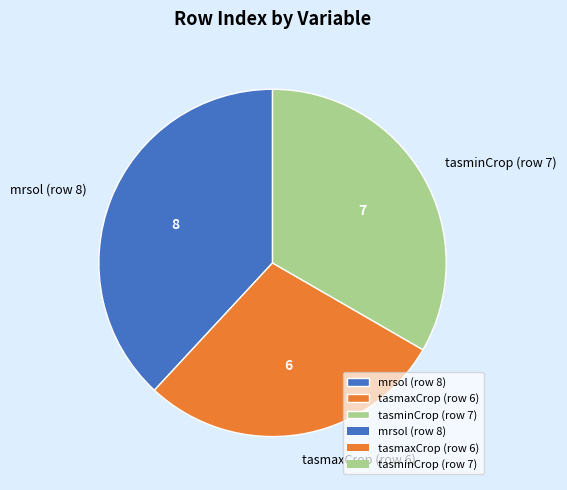

Which has a higher value, mrsol (row 8) or tasminCrop (row 7)?

mrsol (row 8)